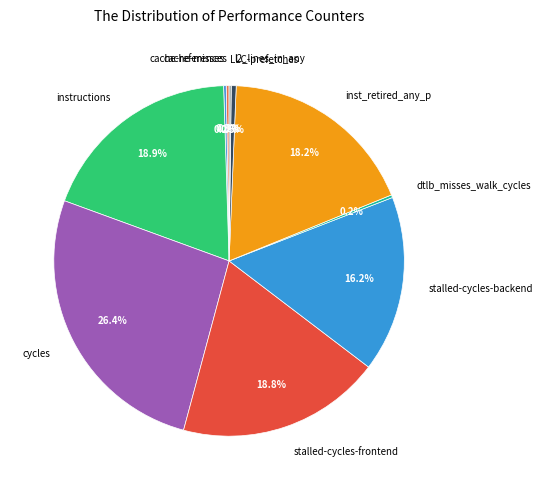

What percentage is NOT represented by stalled-cycles-backend?

83.8%